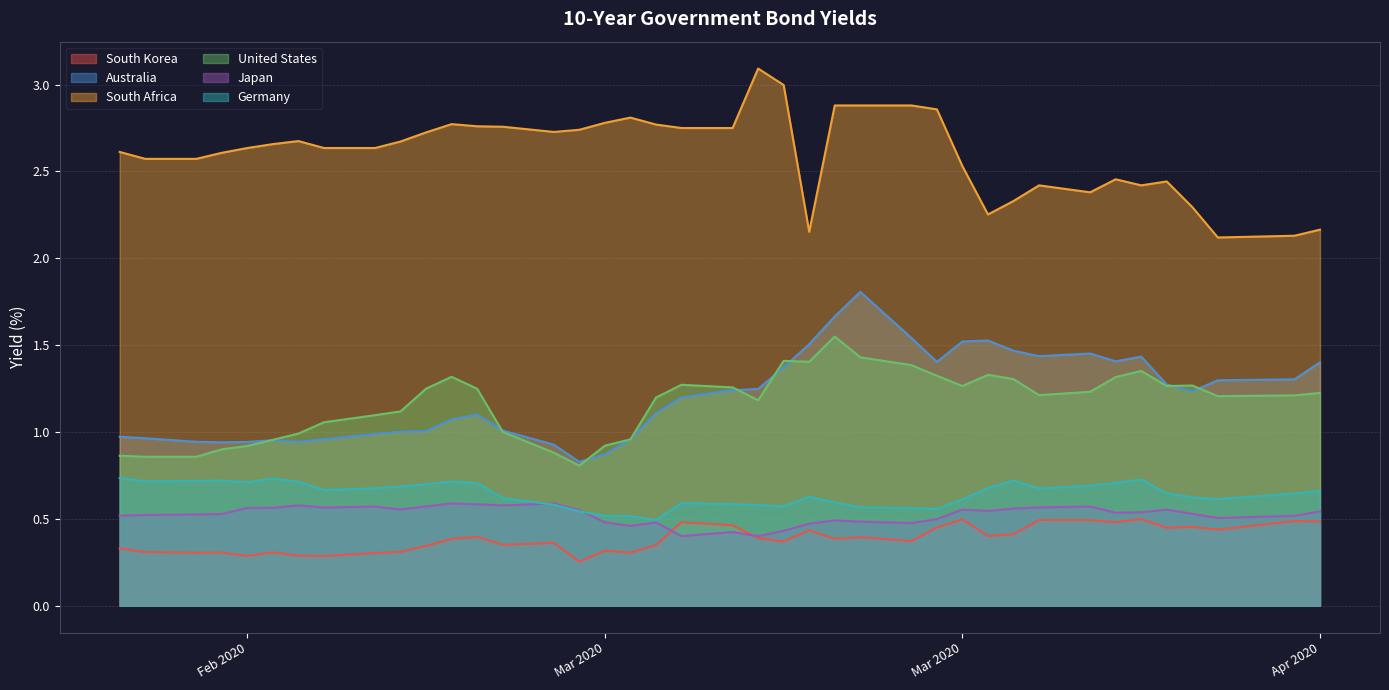

True or false: South Korea has a value of 0.7 at 2020-03-23.

False